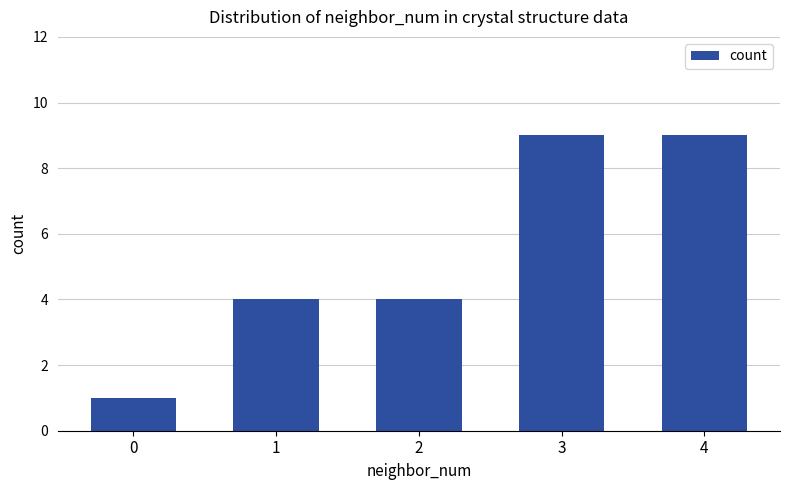

What is the difference between the values at 2 and 3?

5